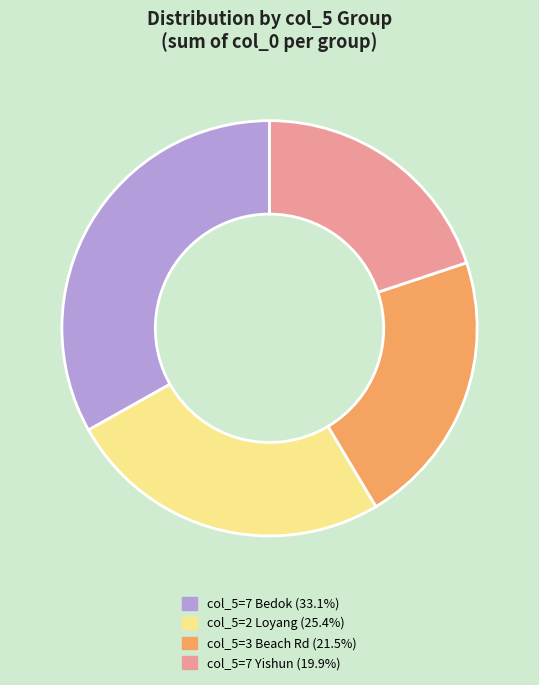

How many segments does this pie chart have?

4